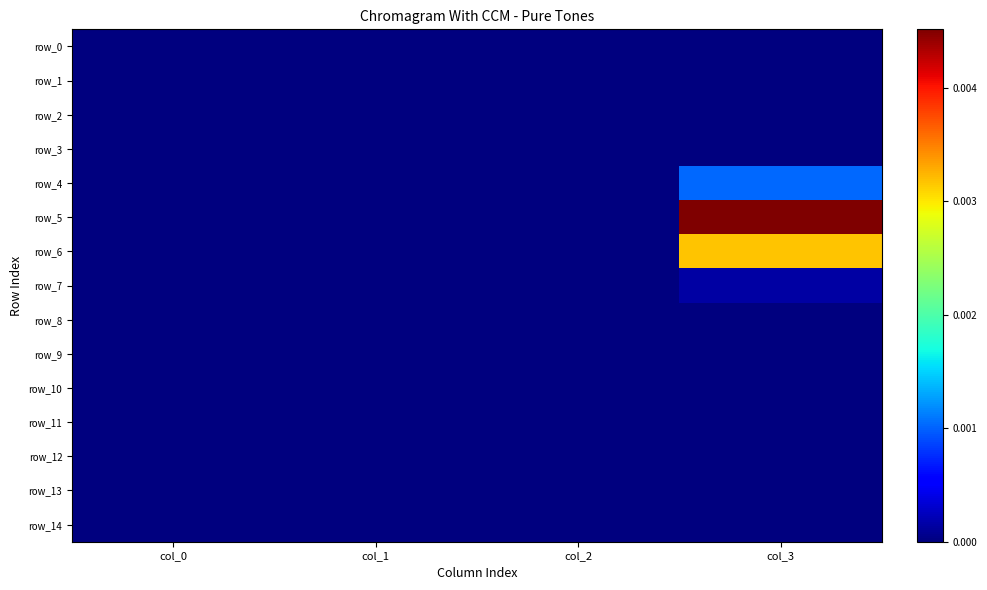

At how many categories does at least one series exceed 0?

1